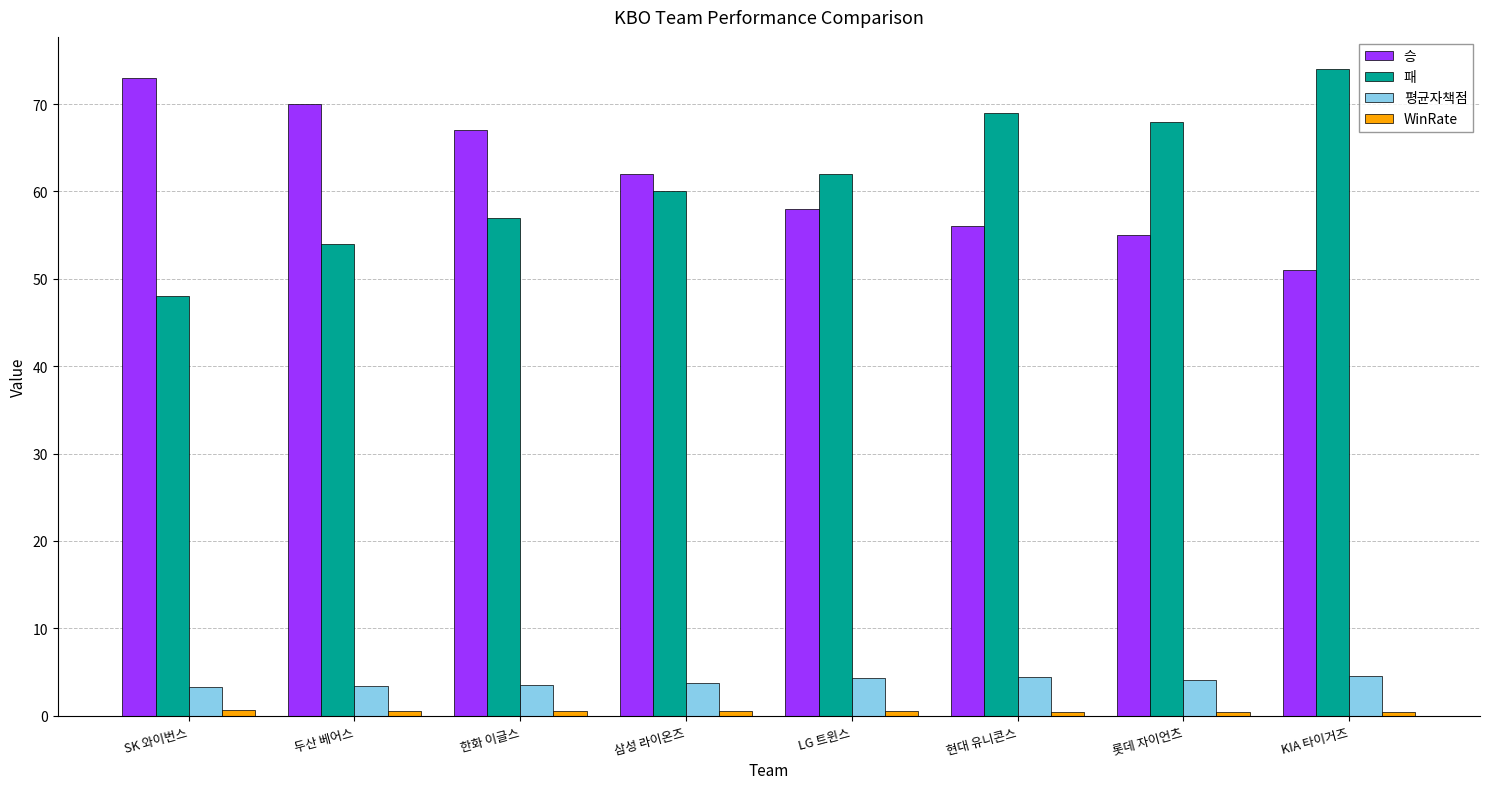

Does the chart contain stacked bars?

No